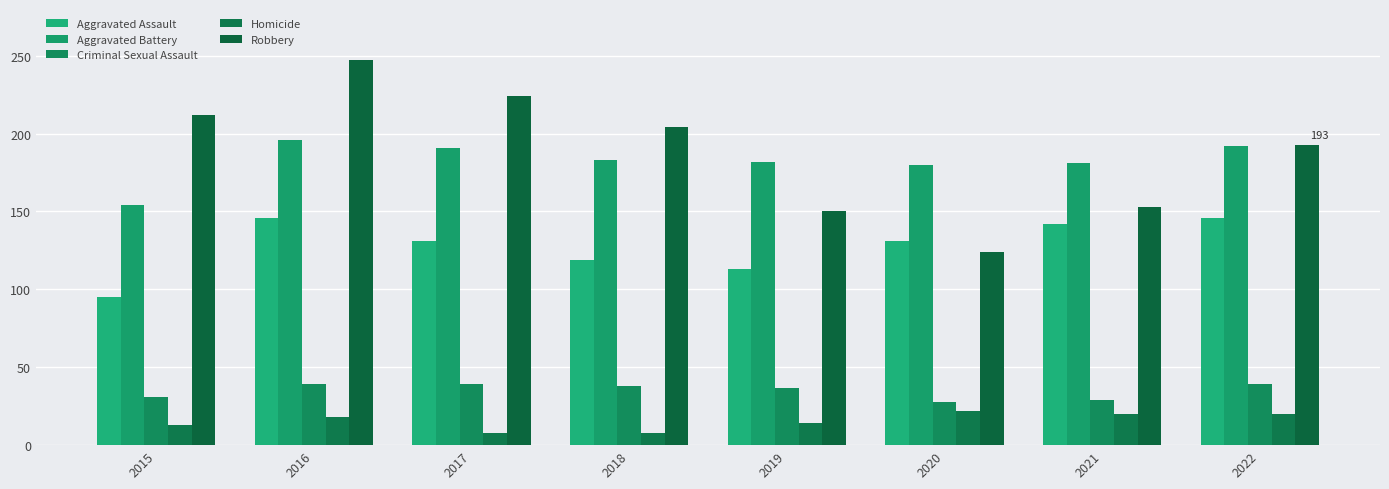

How many data points does each series have?

8